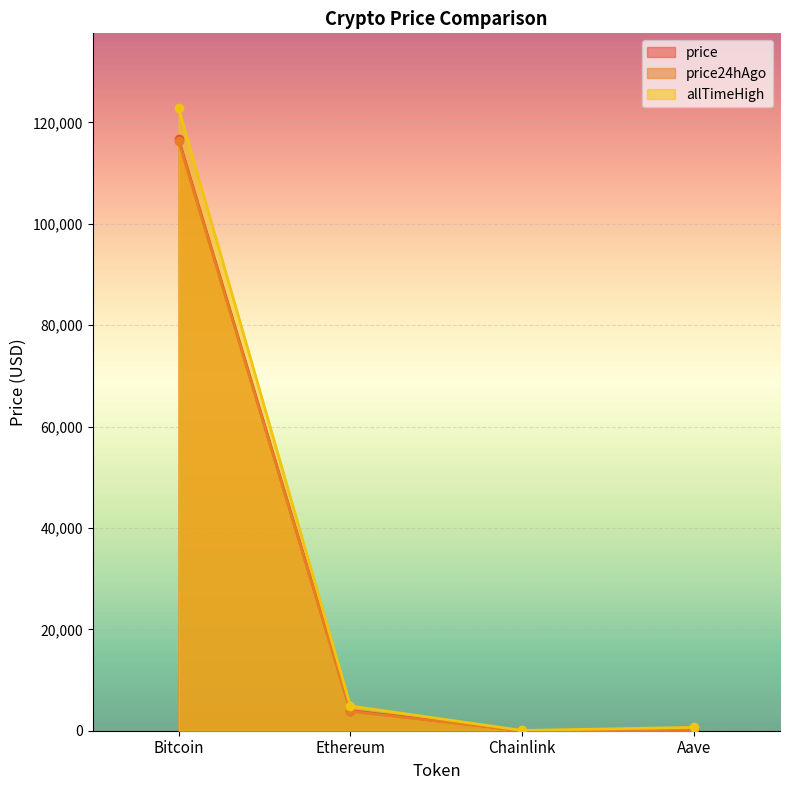

What is the spread (max minus min) of values at Ethereum?

1054.7